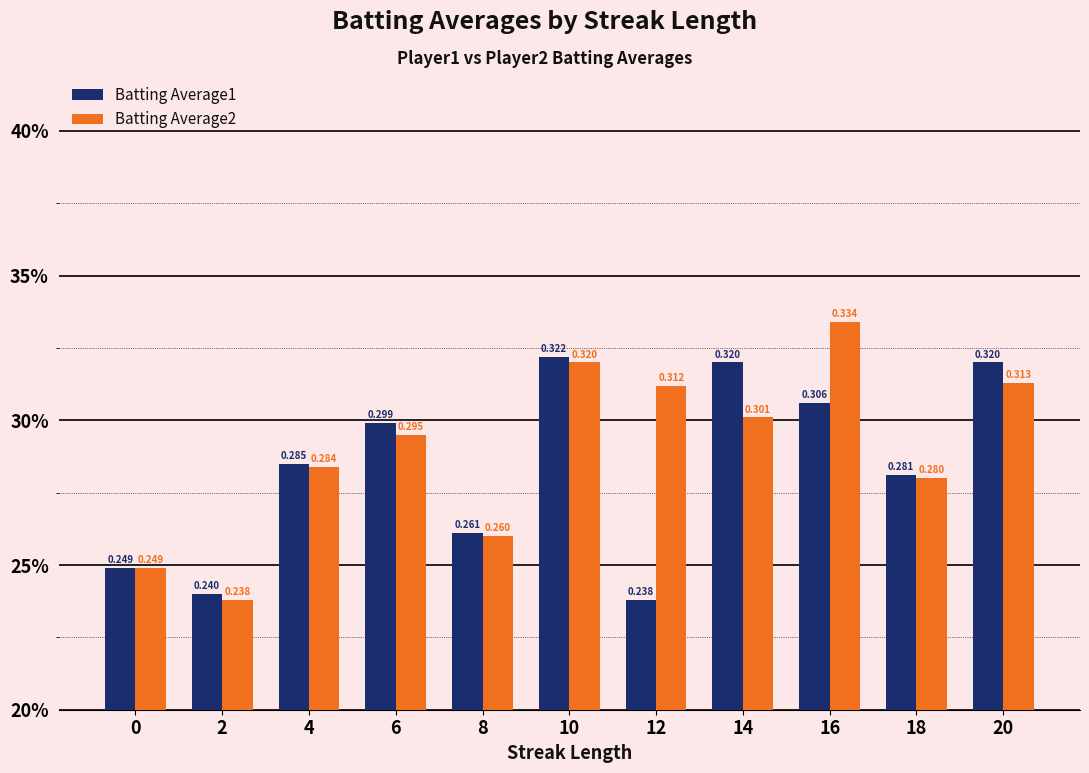

What is the highest value of the Batting Average2 series?

0.3